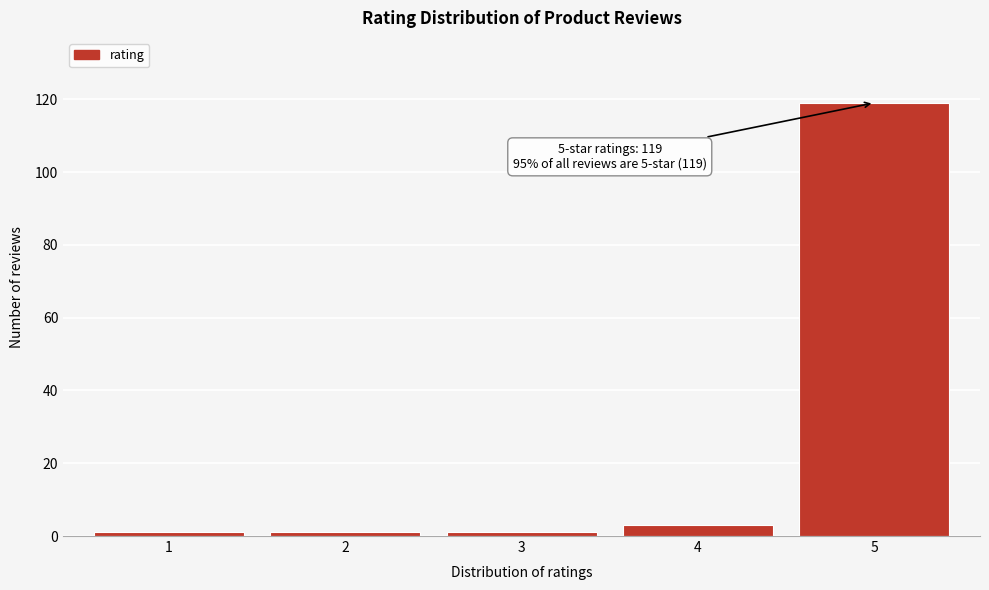

Reading left to right, transcribe all the data shown in this chart.

1	1	1	3	119